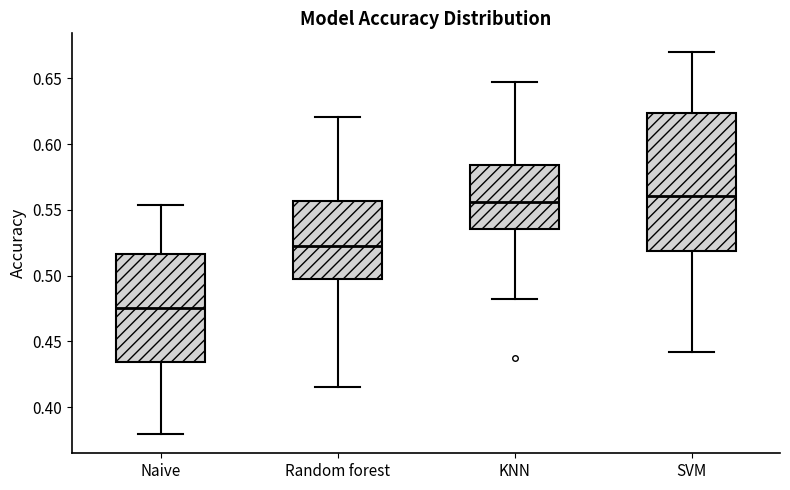

Where is the lower edge of the box for KNN on the y-axis? The values are not printed on the chart, so give them approximately, as read against the axis.

0.535